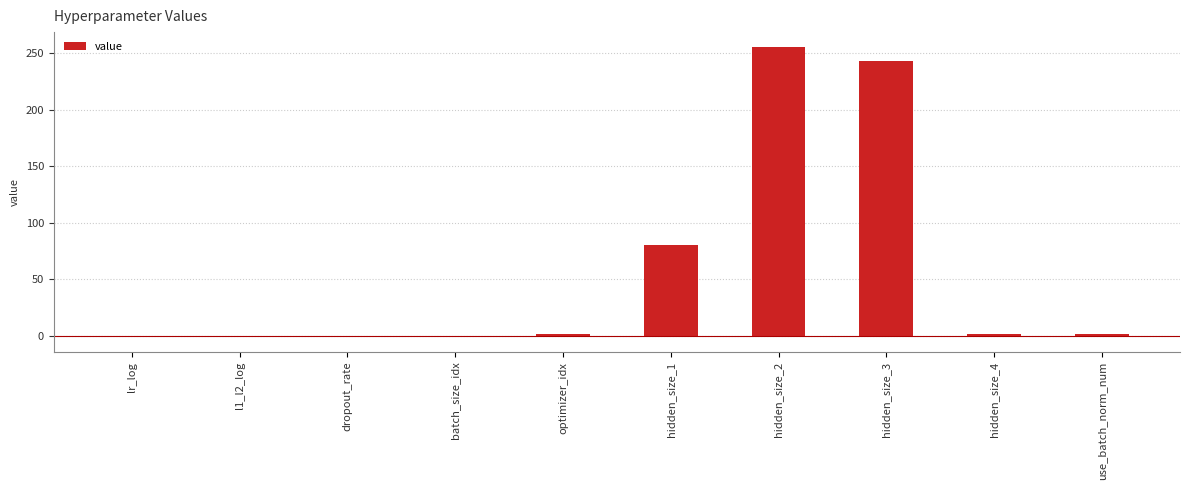

What is the sum of all values?

579.3